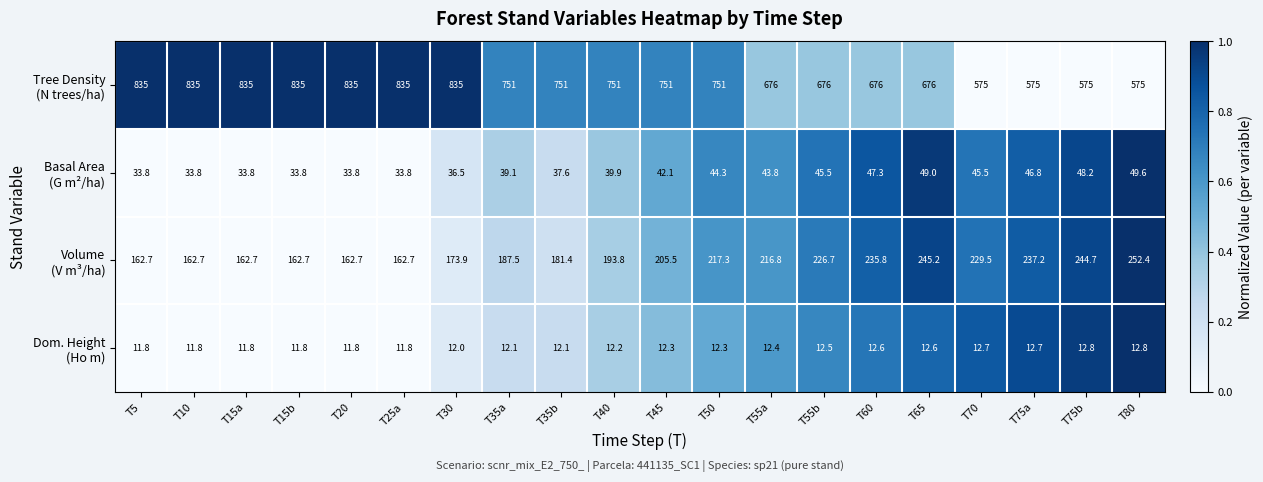

What is the spread (max minus min) of values at T30?

823.0